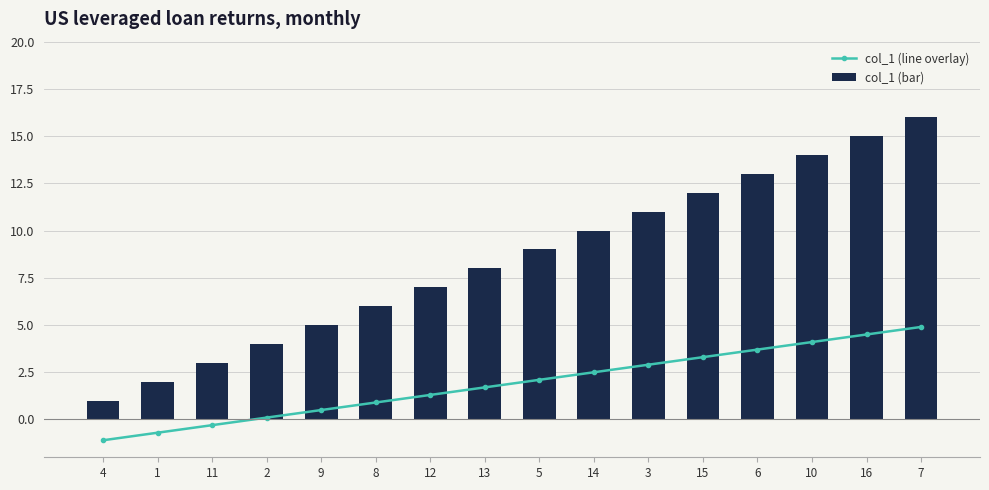

Which category has the lowest value in the col_1 (bar) series?

4